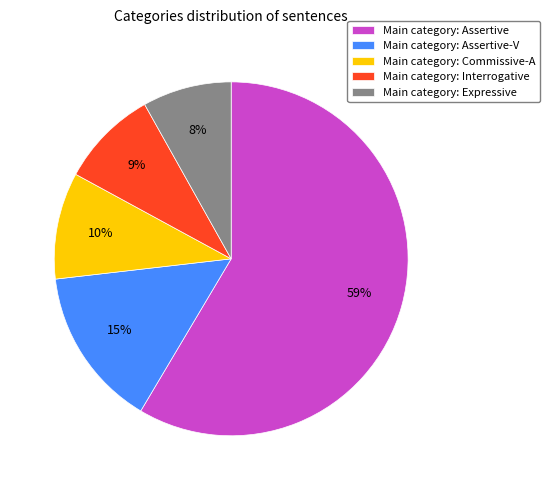

To the nearest percent, what portion does Main category: Assertive-V represent?

15%